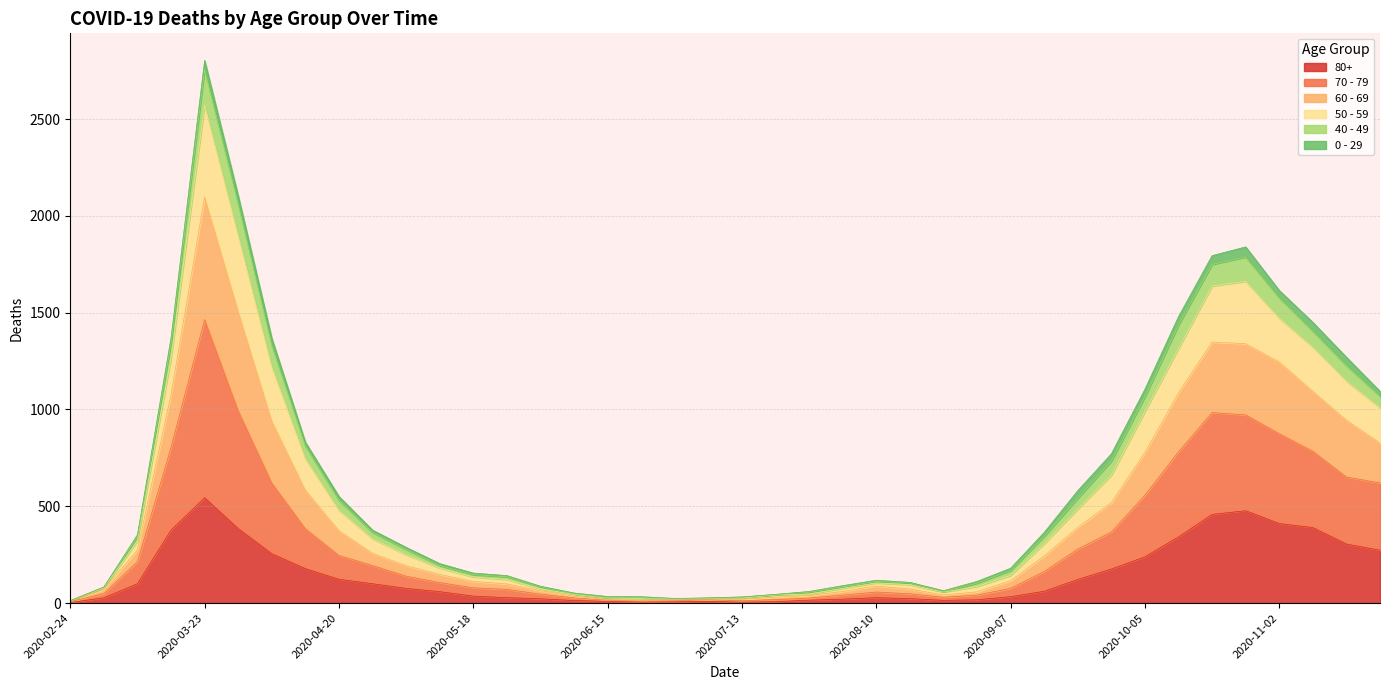

Which category has the highest value in the 80+ series?

2020-03-23